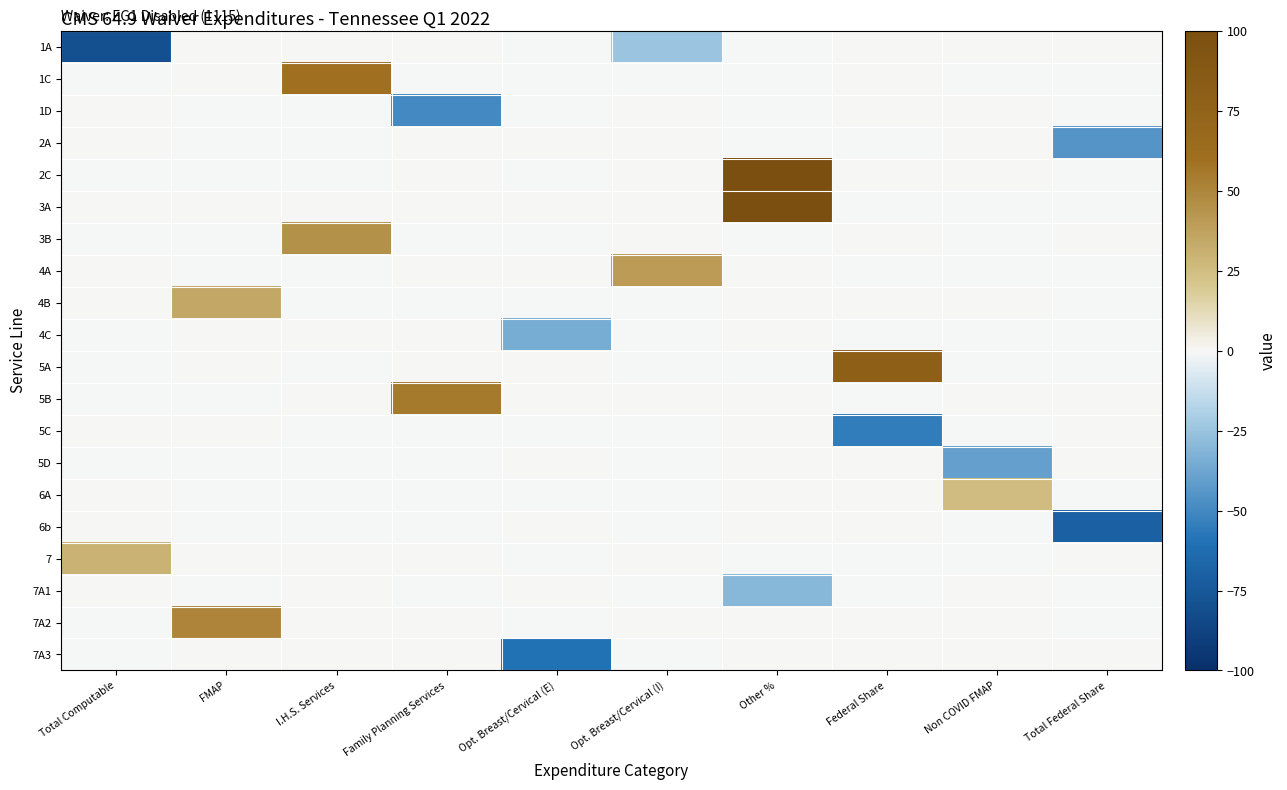

Between Total Federal Share and Family Planning Services, which is larger?

Total Federal Share